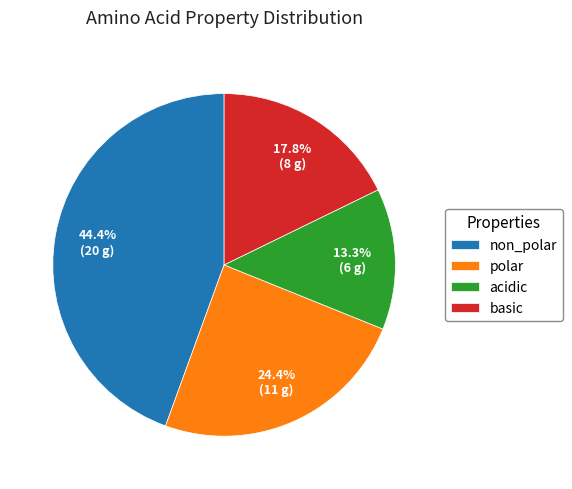

Count the number of slices in the pie.

4